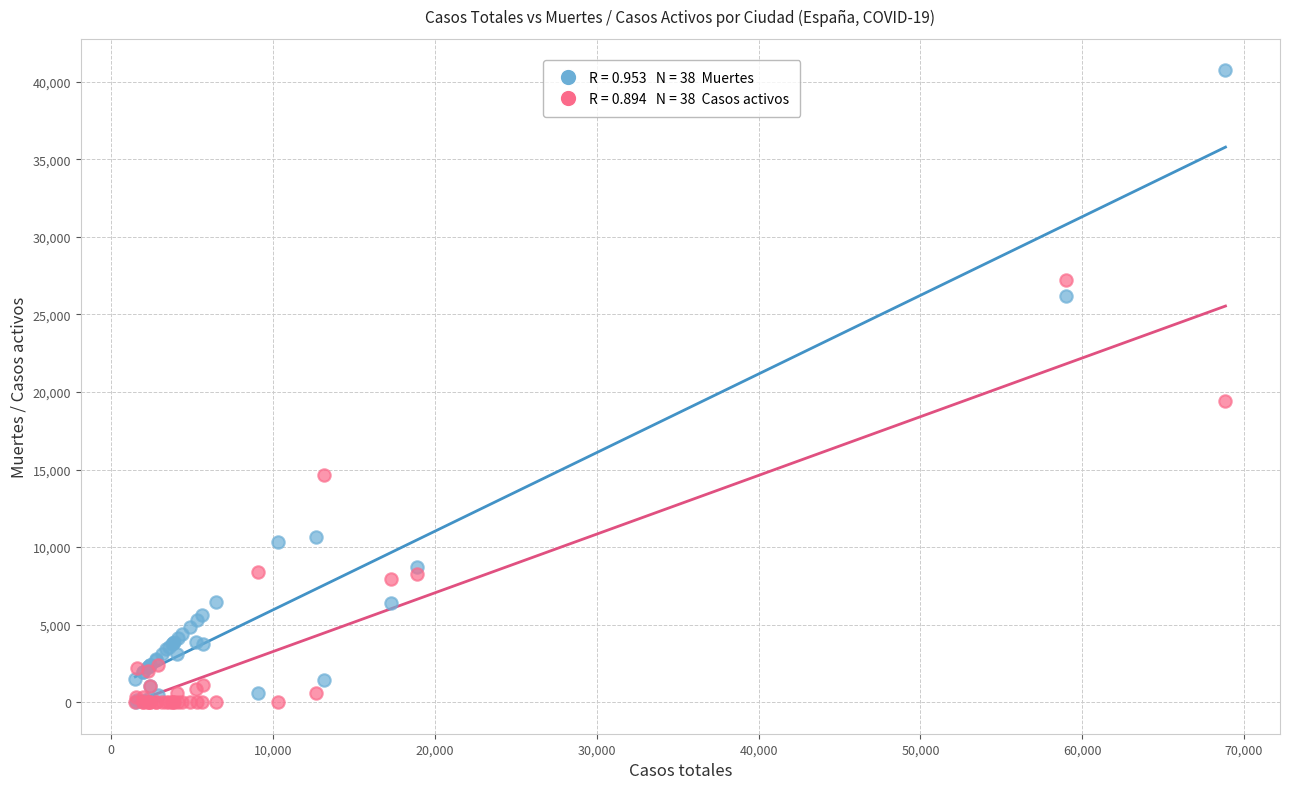

Across all series, what Y value is closest to 20368?

19425